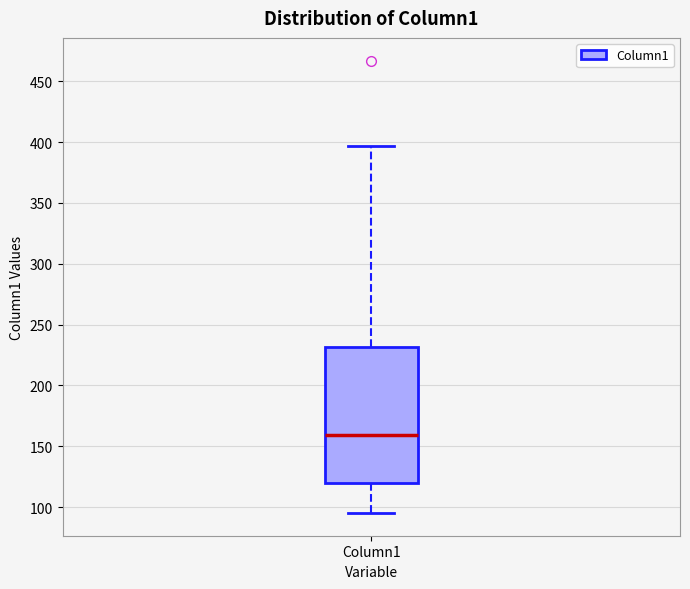

Read this box plot against the y-axis: the position of the median line, the range covered by the box, and the ends of both whiskers. The values are not printed on the chart, so give them approximately, as read against the axis.

median 160, box 120 to 230, whiskers 95 to 395